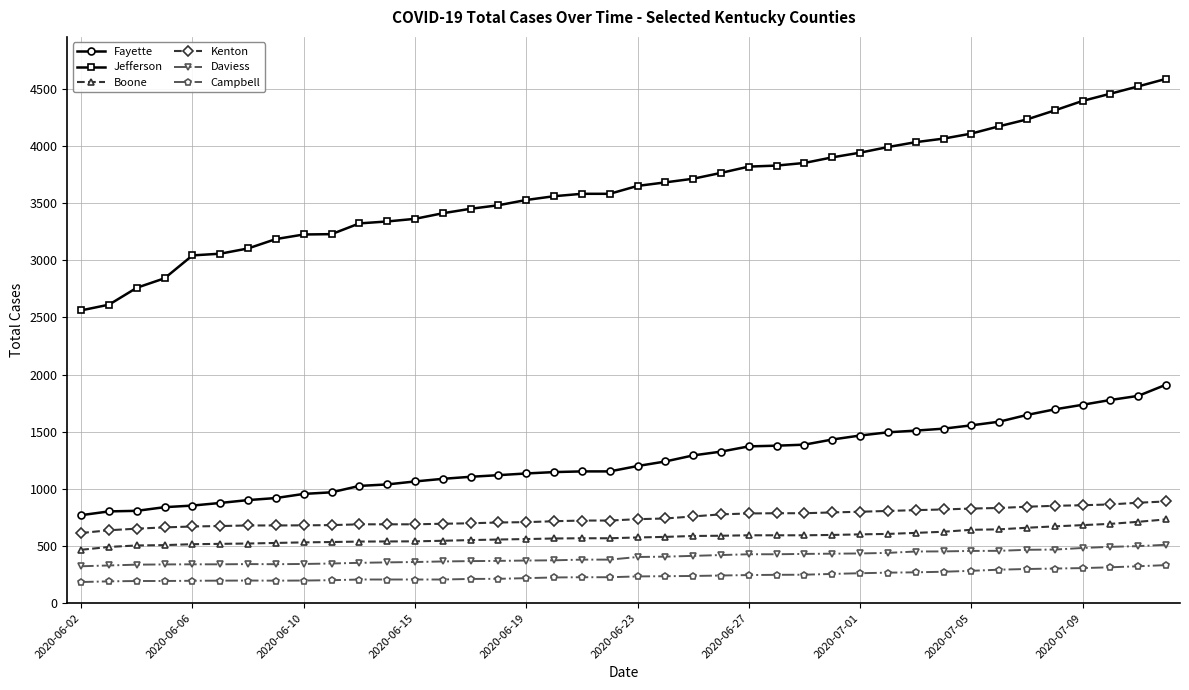

How many categories are shown in the chart?

40